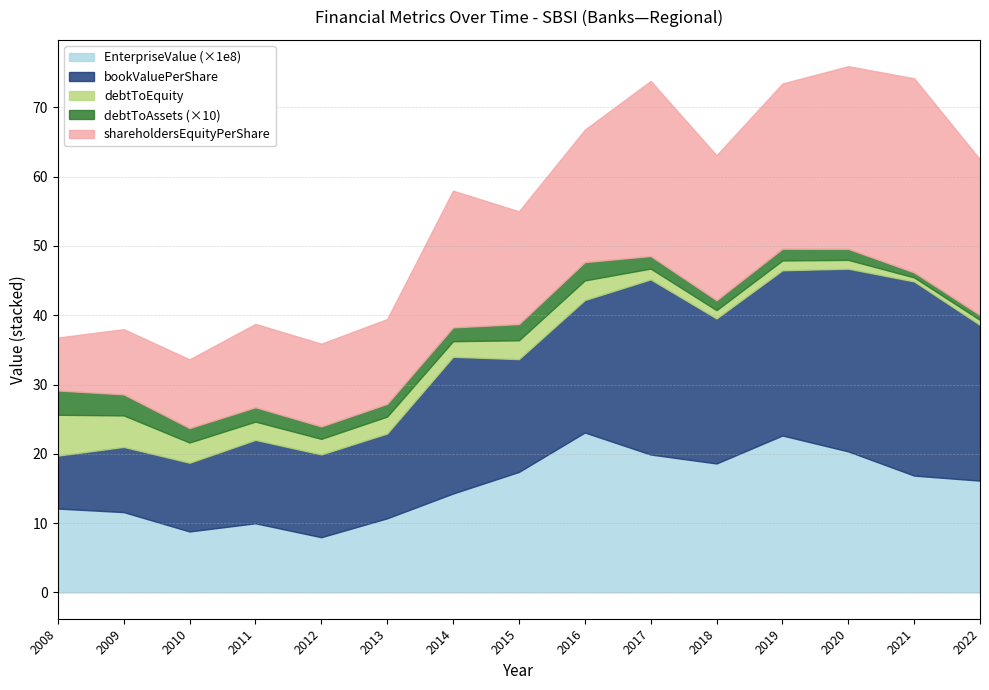

How many data points in bookValuePerShare are less than 19?

7